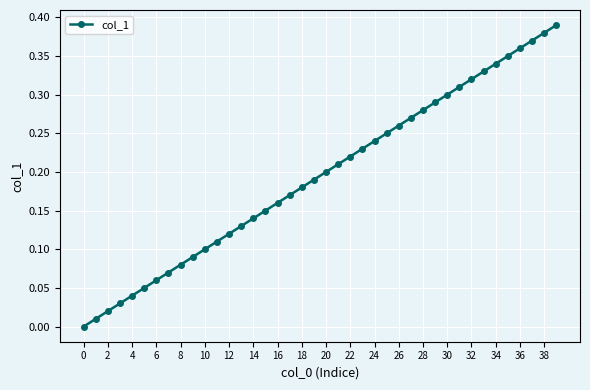

What is the sum of all values?

7.8